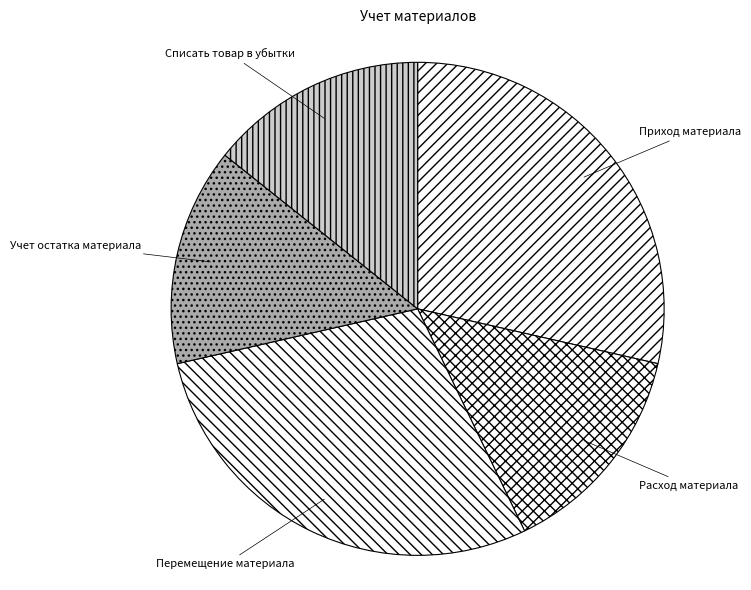

Is Расход материала the majority of the pie?

No